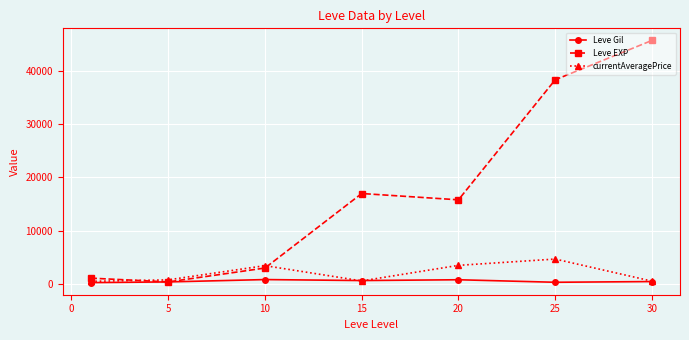

Which series has the largest range (max minus min)?

Leve EXP